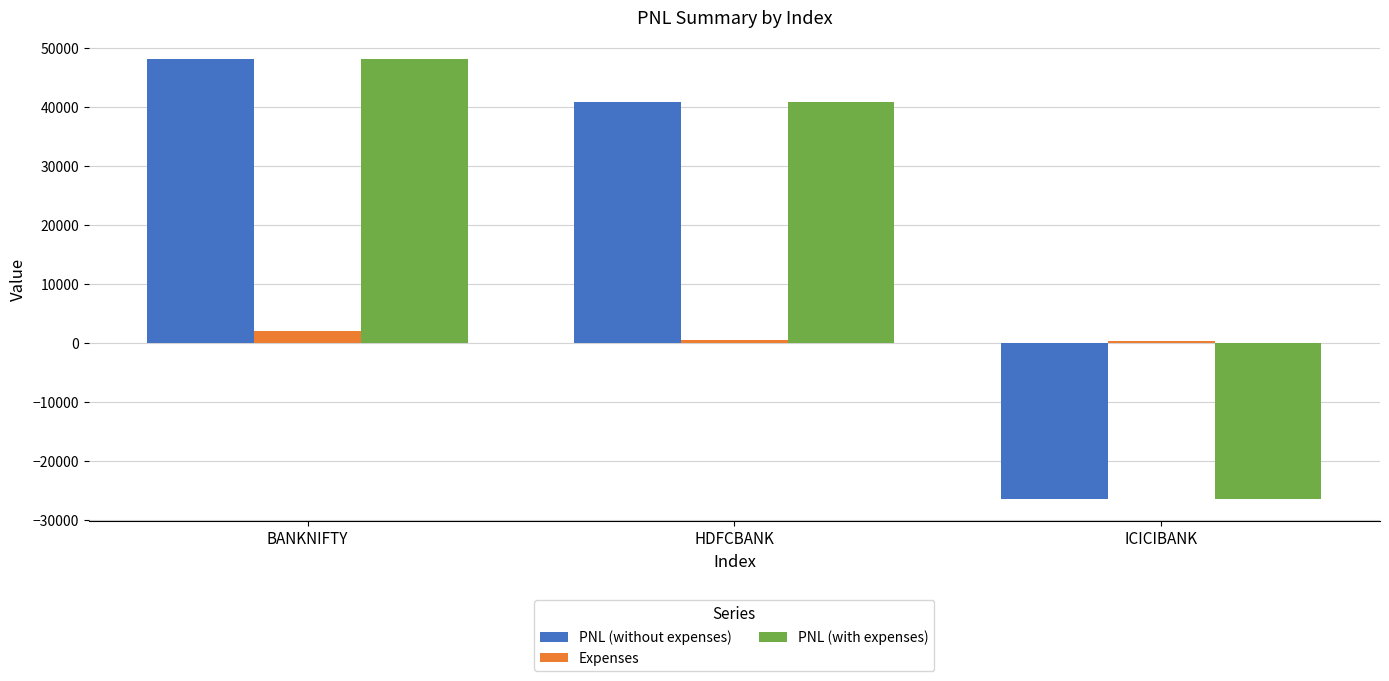

The PNL (with expenses) series shows 21608.4 at BANKNIFTY. True or false?

False